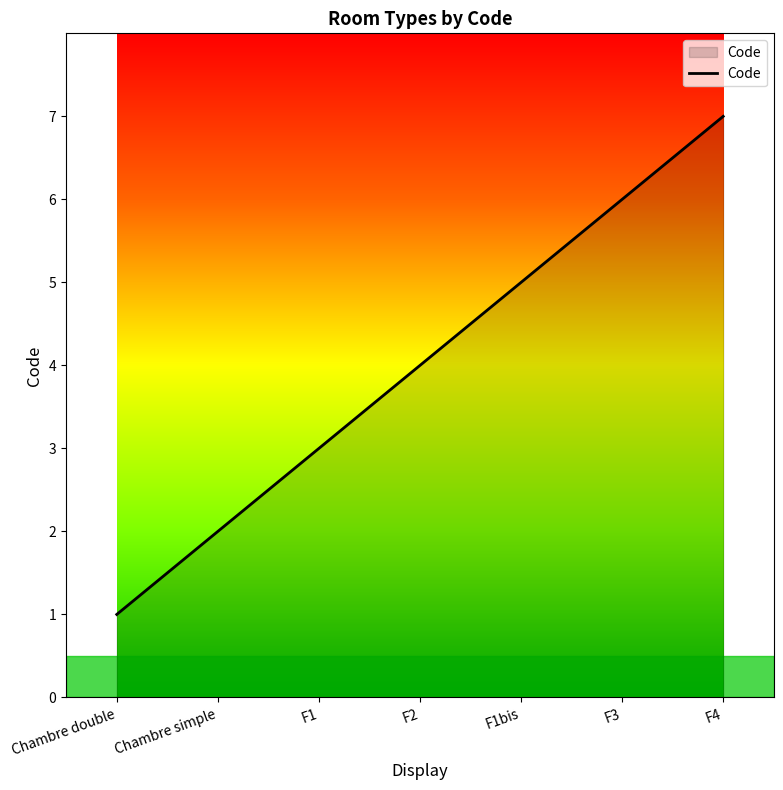

What is the sum of all values?

28